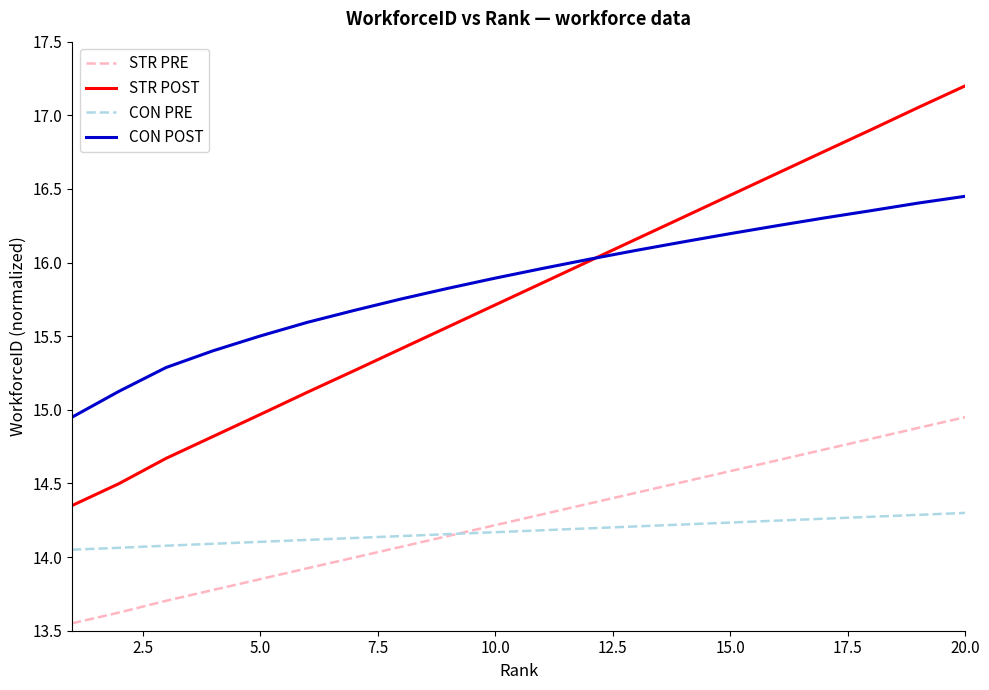

Which series has the widest spread of values?

STR POST